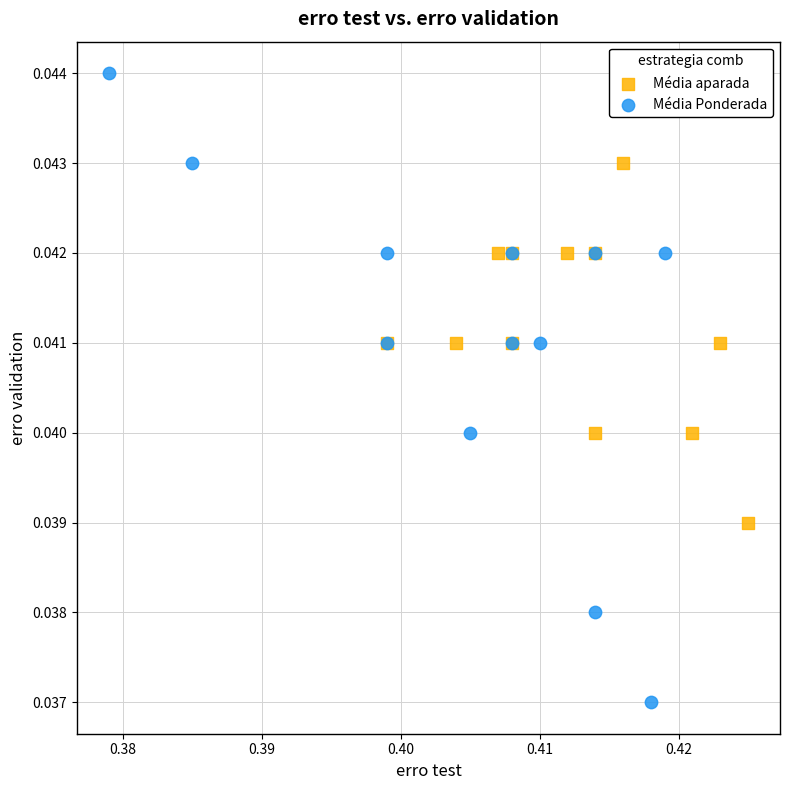

Which series has the largest Y range (max minus min)?

Média Ponderada